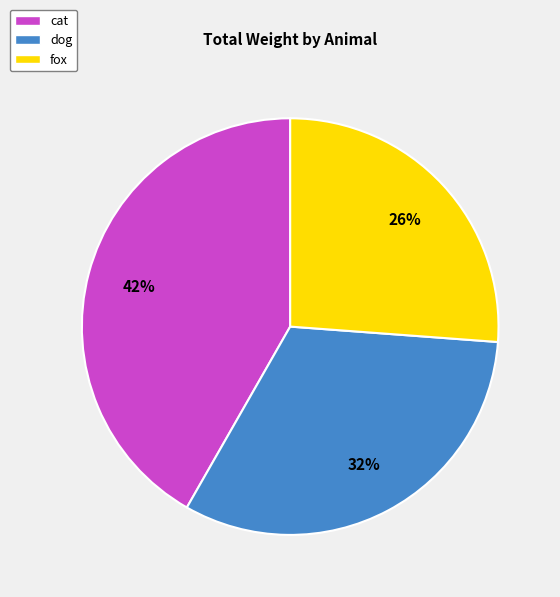

Which has a higher value, cat or dog?

cat